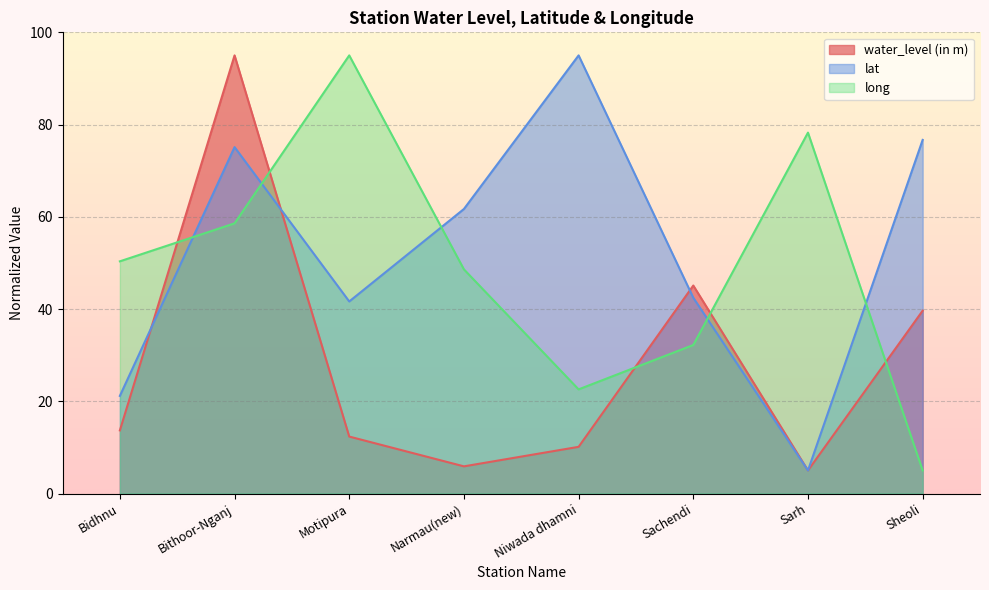

Read the lat value at Narmau(new).

61.7